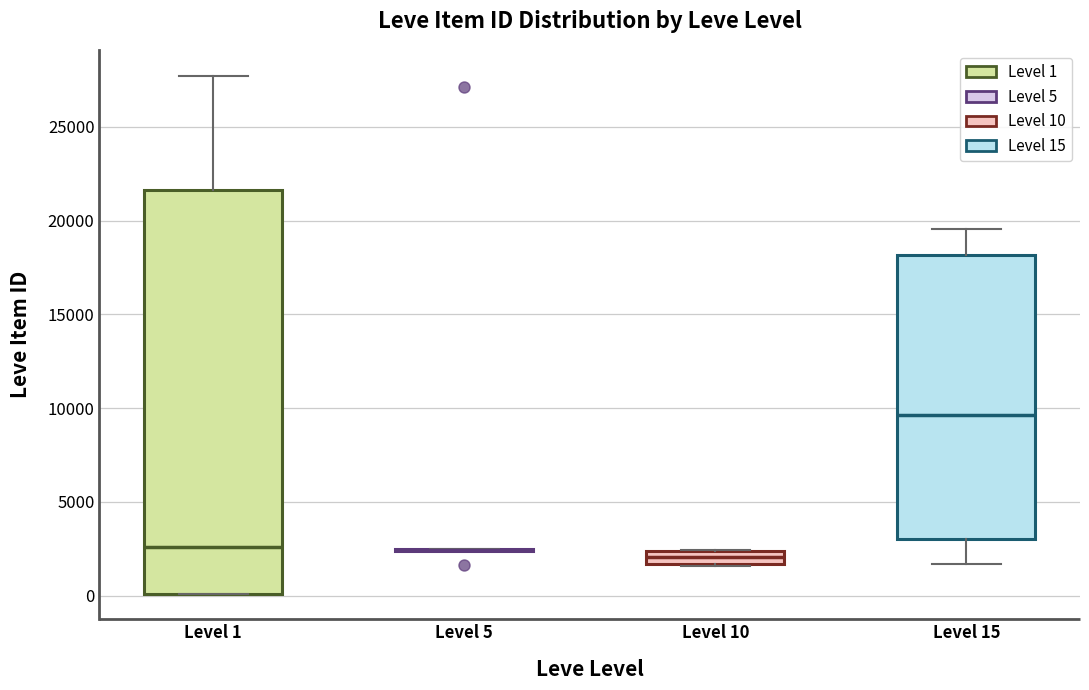

Which box is the tallest, from its lower edge to its upper edge?

Level 1